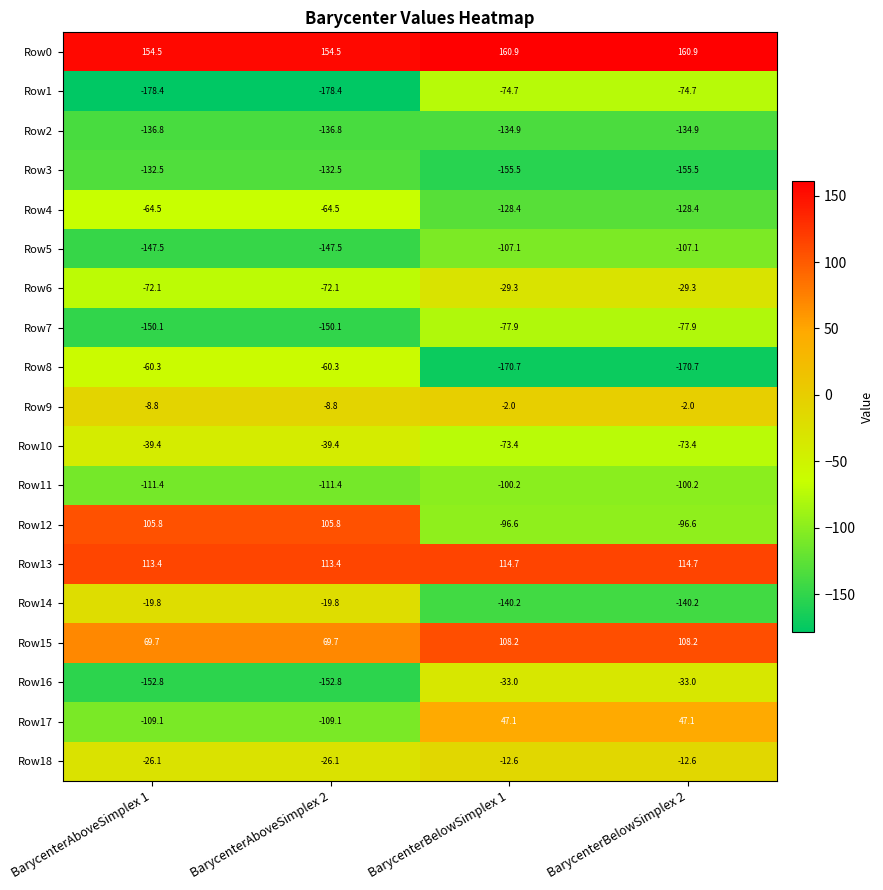

Which series changed the most between BarycenterAboveSimplex 1 and BarycenterBelowSimplex 2?

Row12